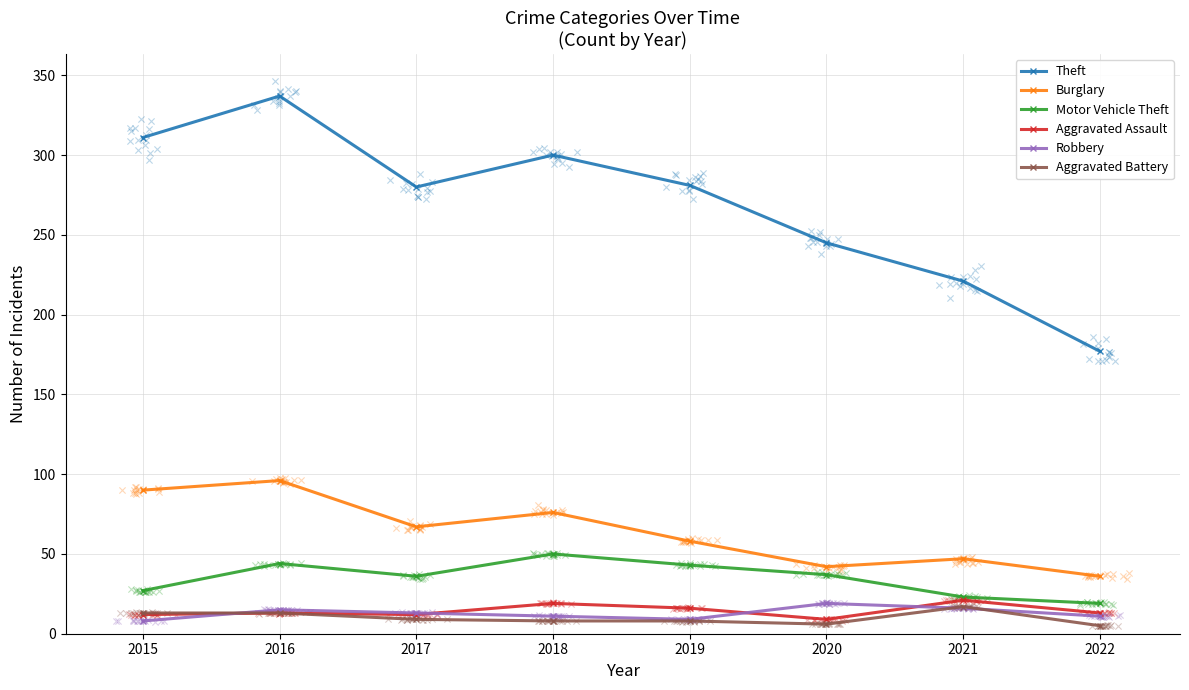

Is the value of Aggravated Assault at 2016 greater than the value of Burglary at 2021?

No